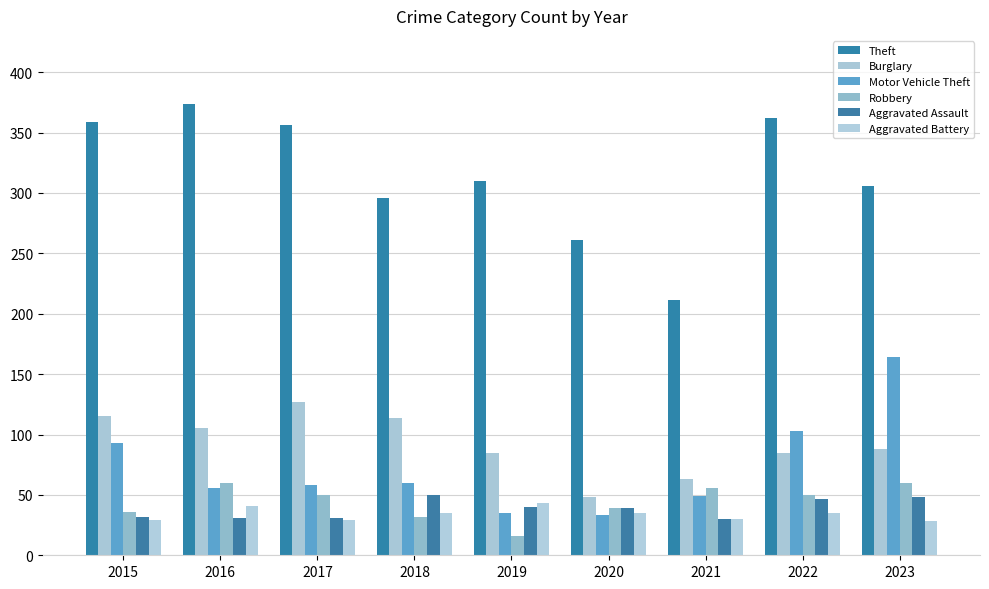

Which label corresponds to the largest value in the chart?

2016